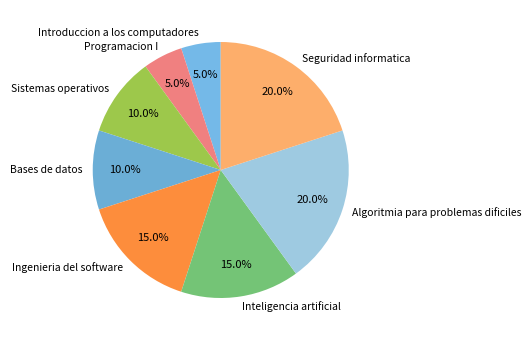

To the nearest percent, what portion does Programacion I represent?

5%